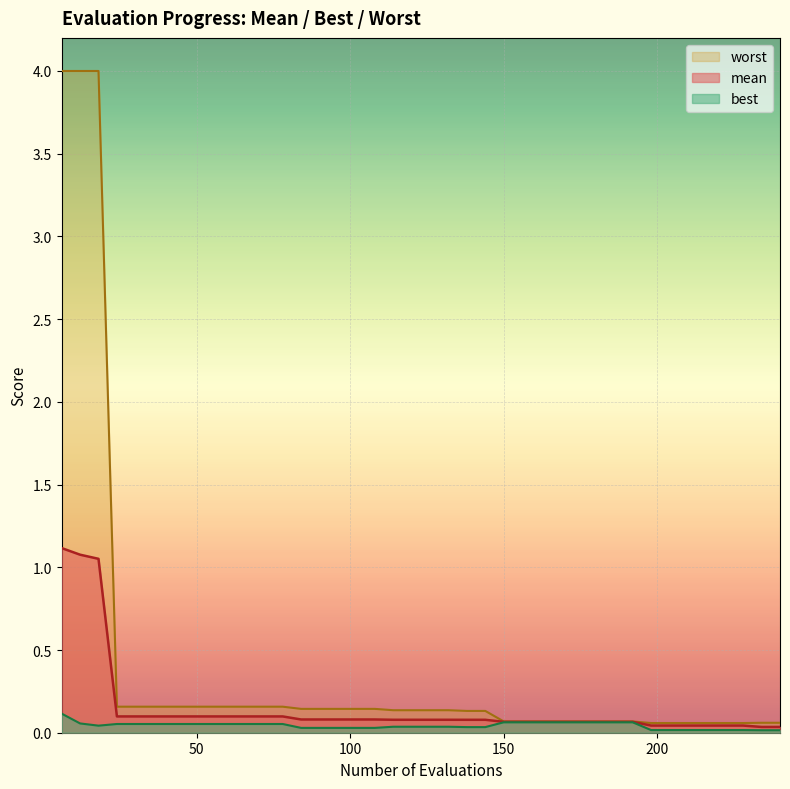

What is the maximum value shown in the chart?

4.0